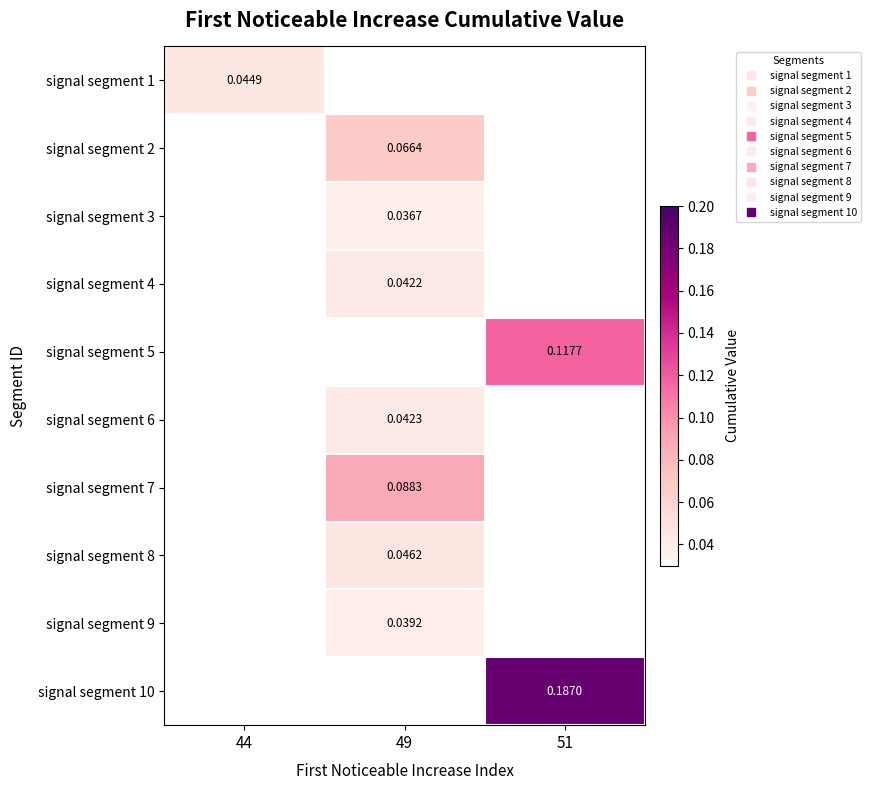

Is it true that signal segment 2 equals 0.1 at 49?

False